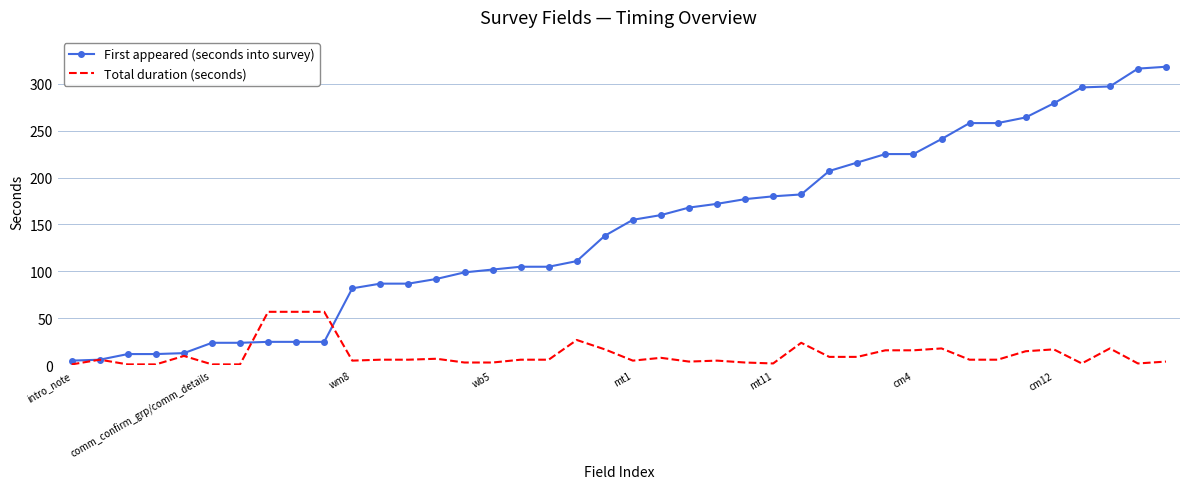

List the series in order of their peak value, highest first.

First appeared (seconds into survey), Total duration (seconds)